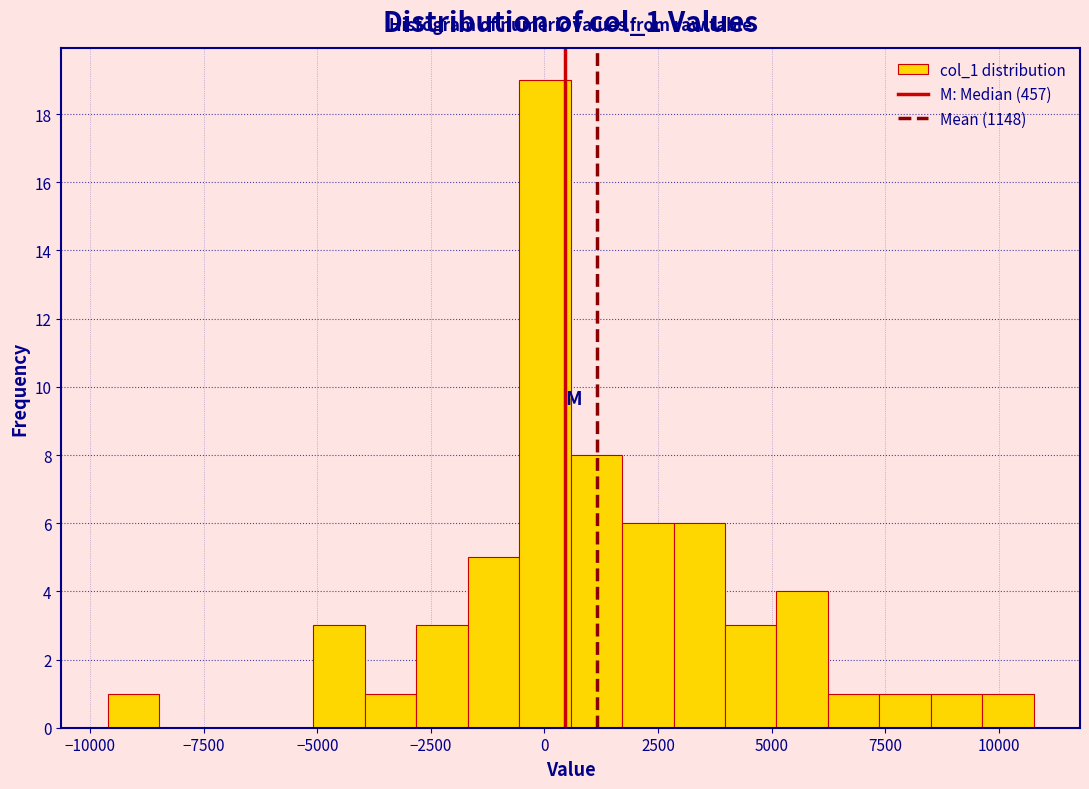

Read against the x-axis, roughly where is the centre of the tallest bar?

0